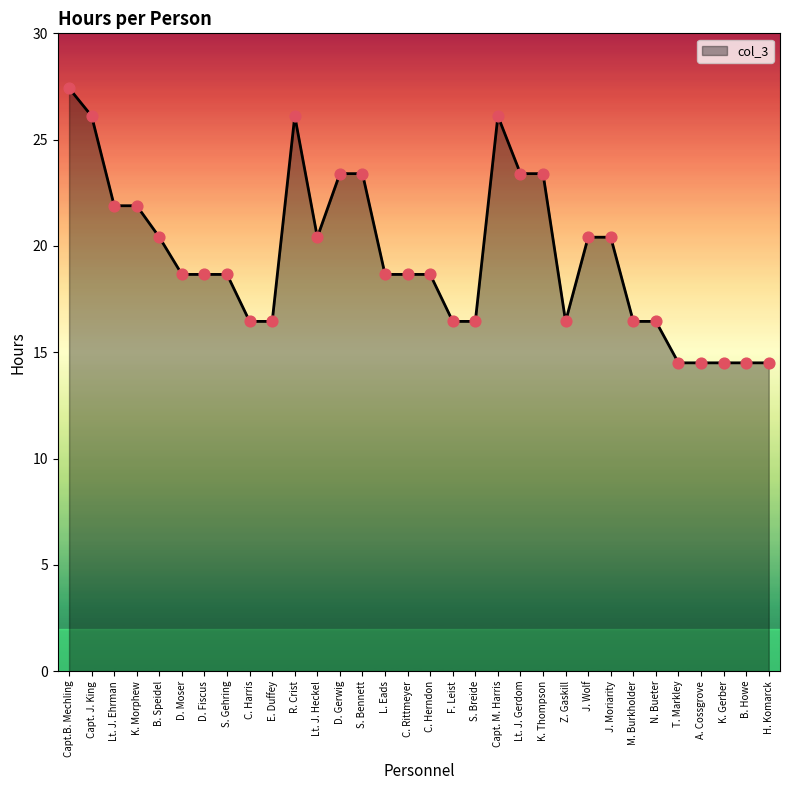

What is the ratio of the value at D. Fiscus to the value at Capt.B. Mechling?

0.7